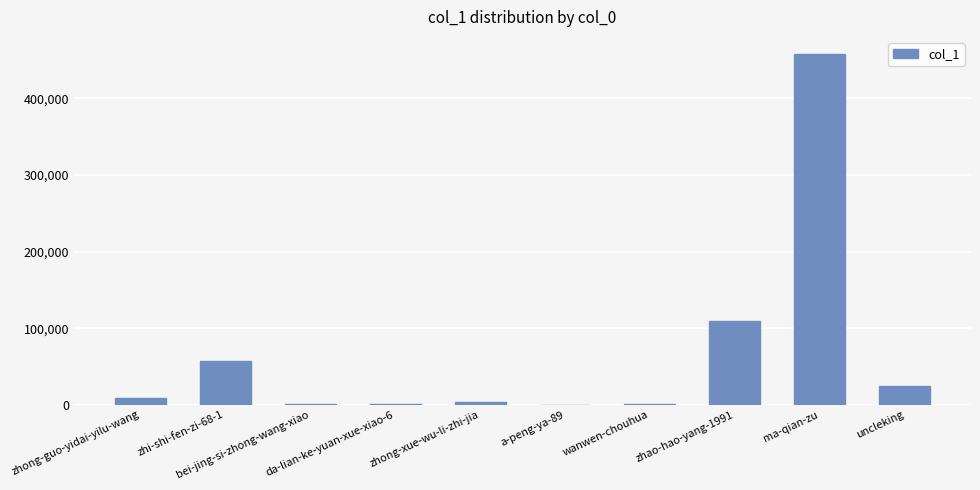

What is the maximum value shown in the chart?

457499